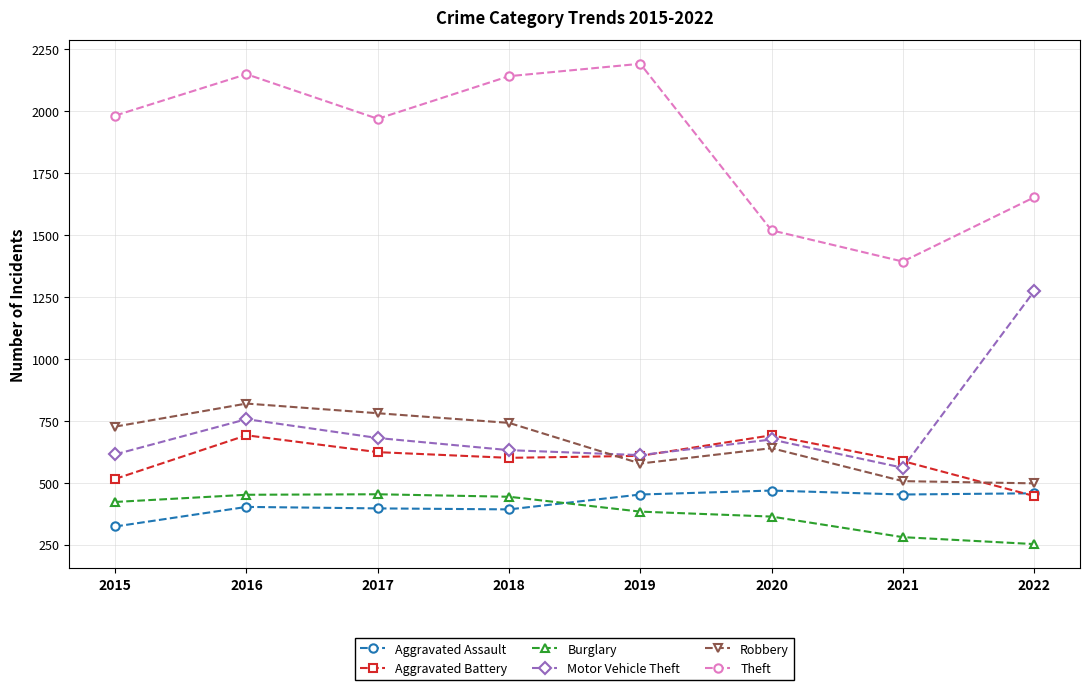

What are all the series names shown in the legend?

Aggravated Assault, Aggravated Battery, Burglary, Motor Vehicle Theft, Robbery, Theft